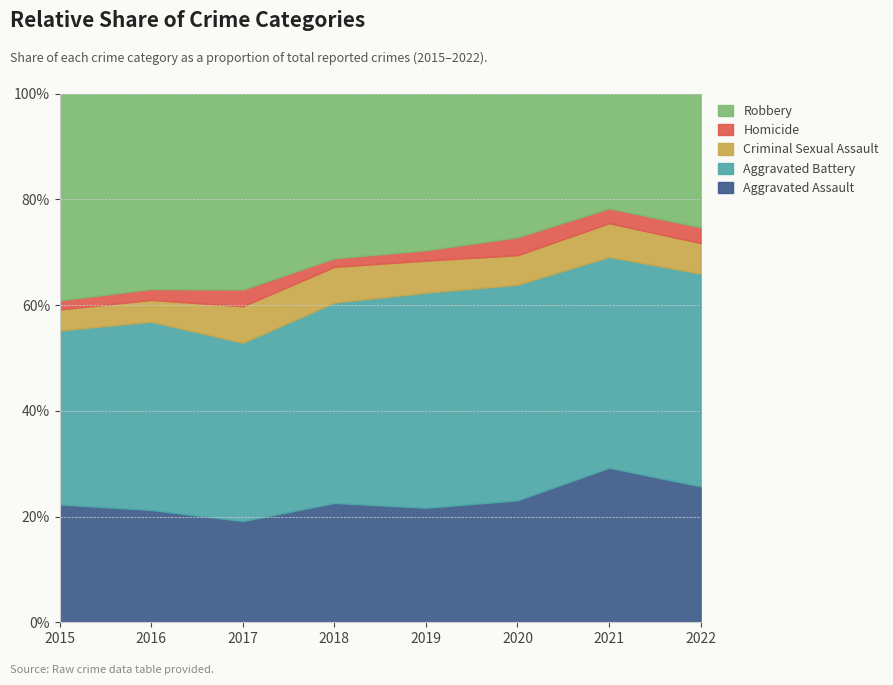

At which category is the sum across all series the highest?

2021